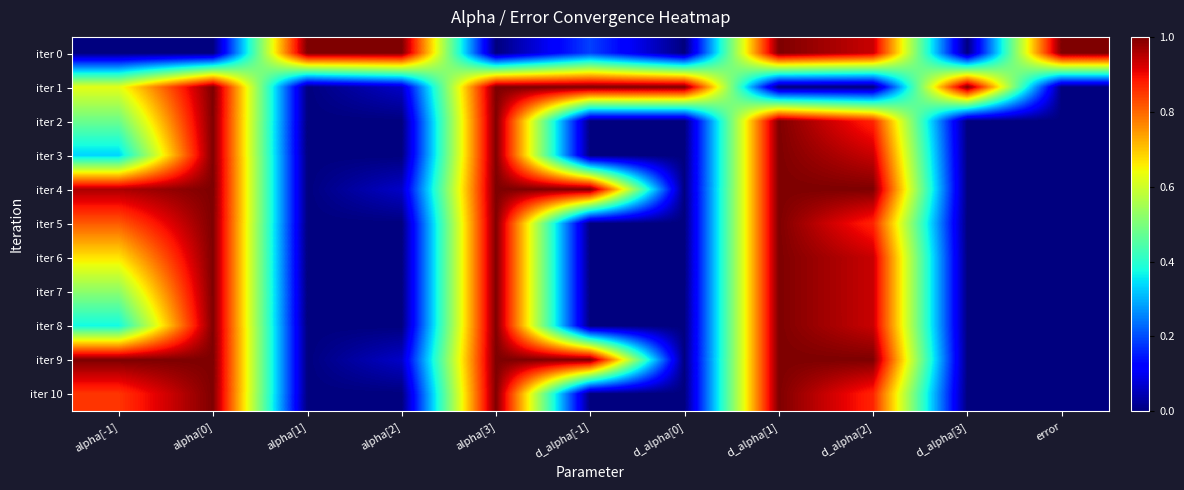

What is the total value across all series at d_alpha[3]?

1.0